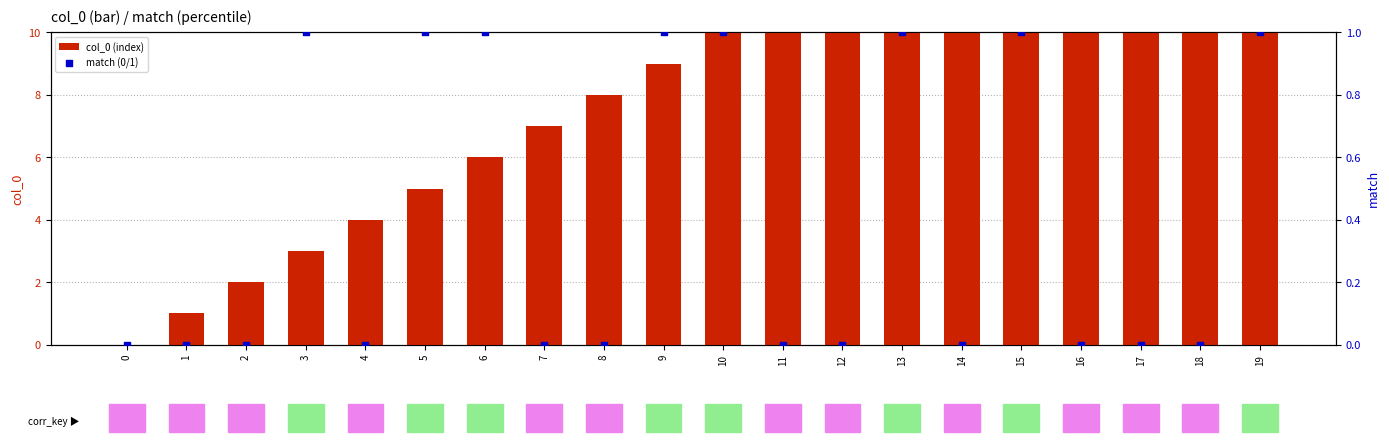

Which series has the largest total across all categories?

col_0 (index)